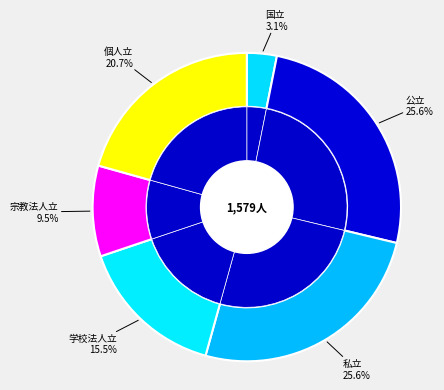

How many slices are in this pie chart?

6